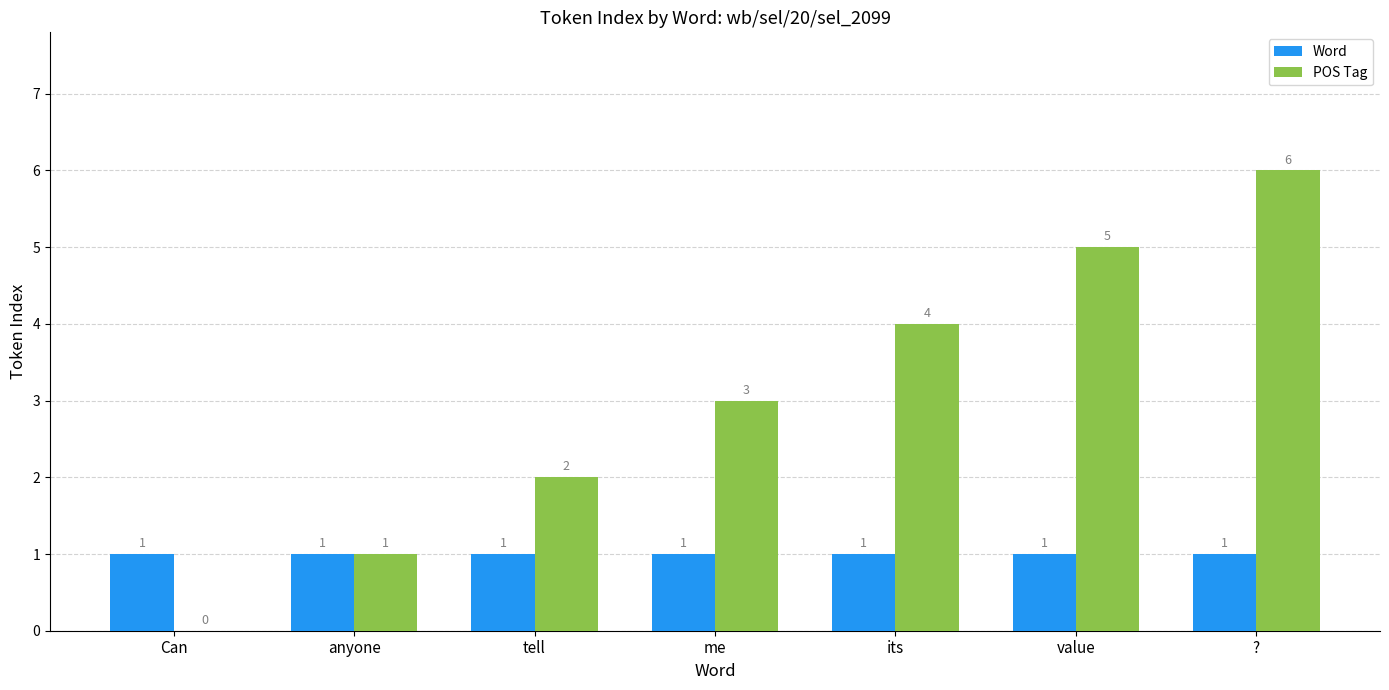

At which category is the sum across all series the highest?

?